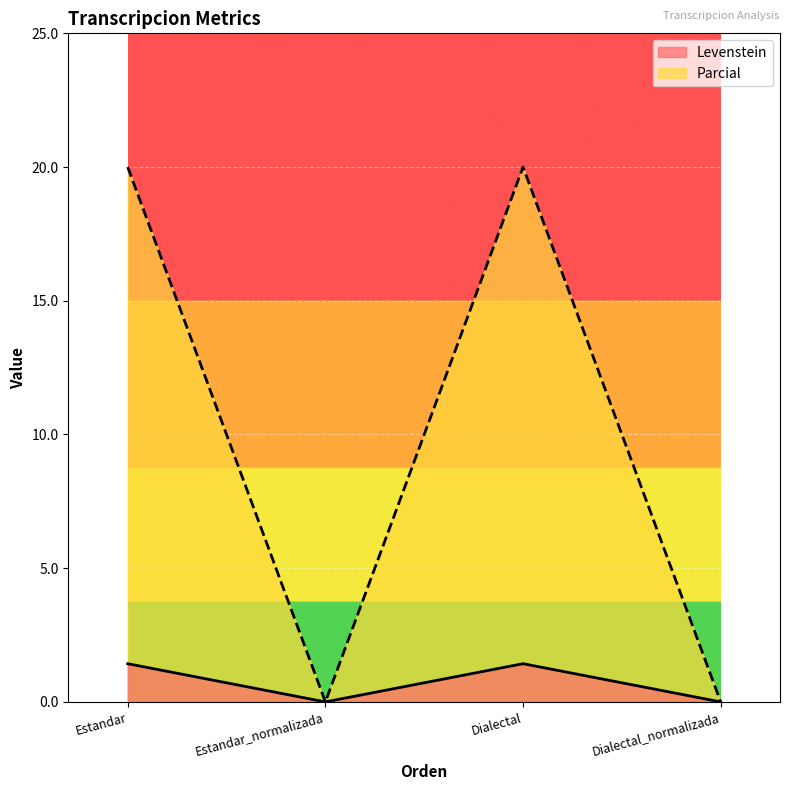

What is the value of the Parcial point at the 3rd from the left?

20.0